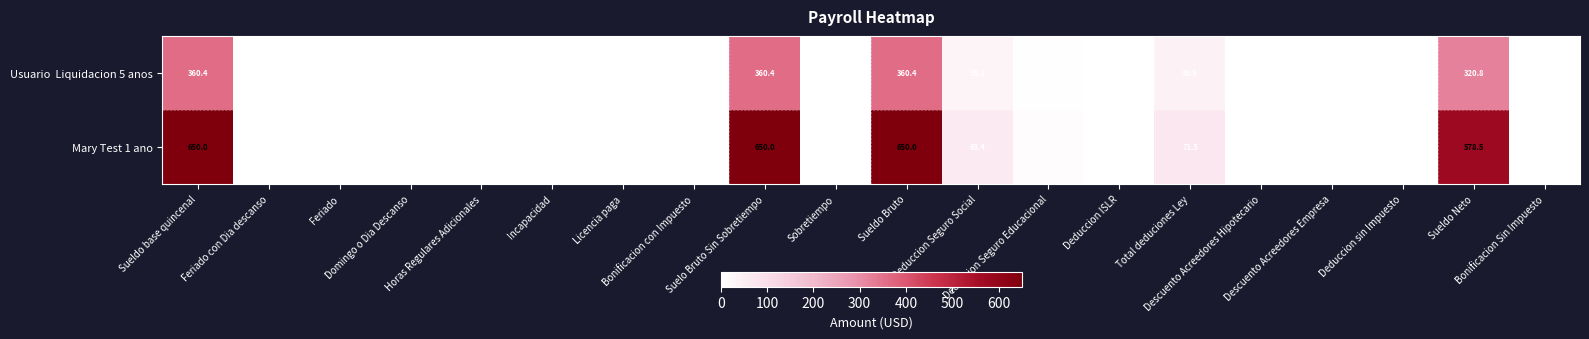

Which series has the largest total across all categories?

Mary Test 1 ano